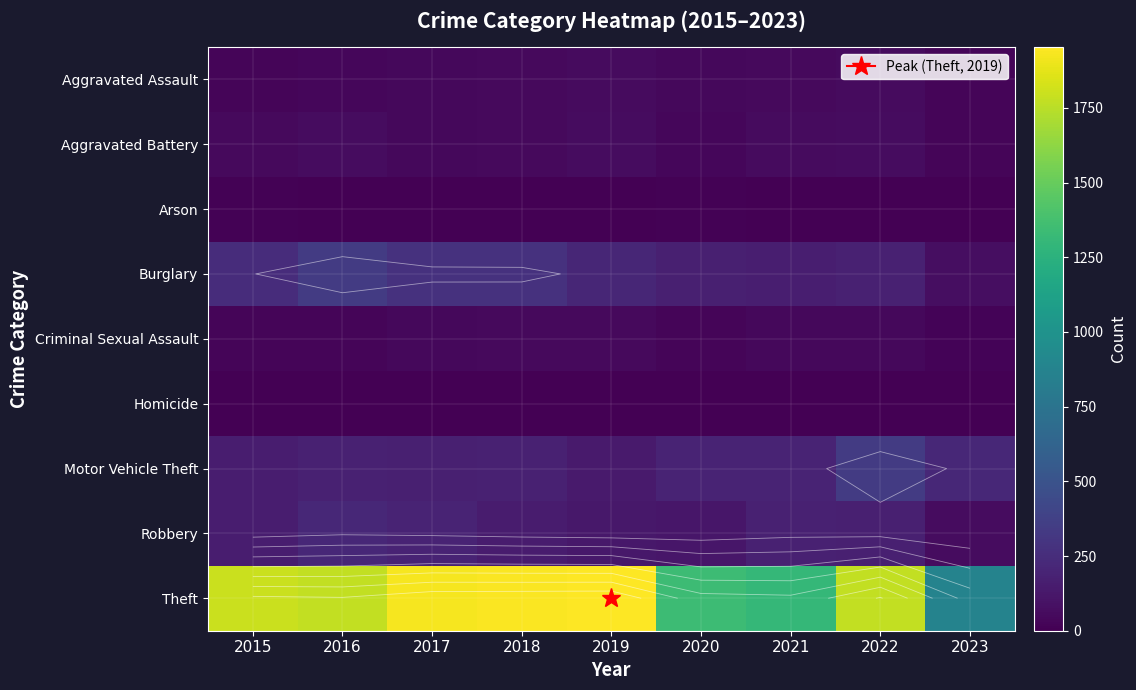

At which category does the chart reach its peak across all series?

2019